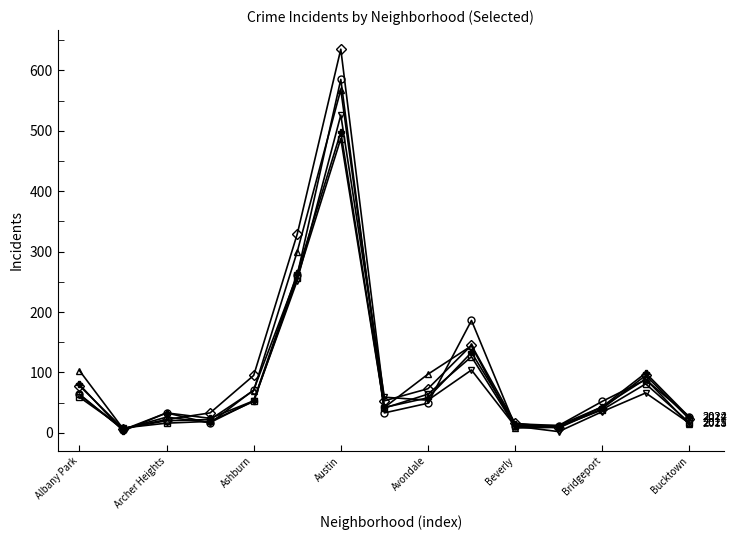

What is the maximum value shown in the chart?

635